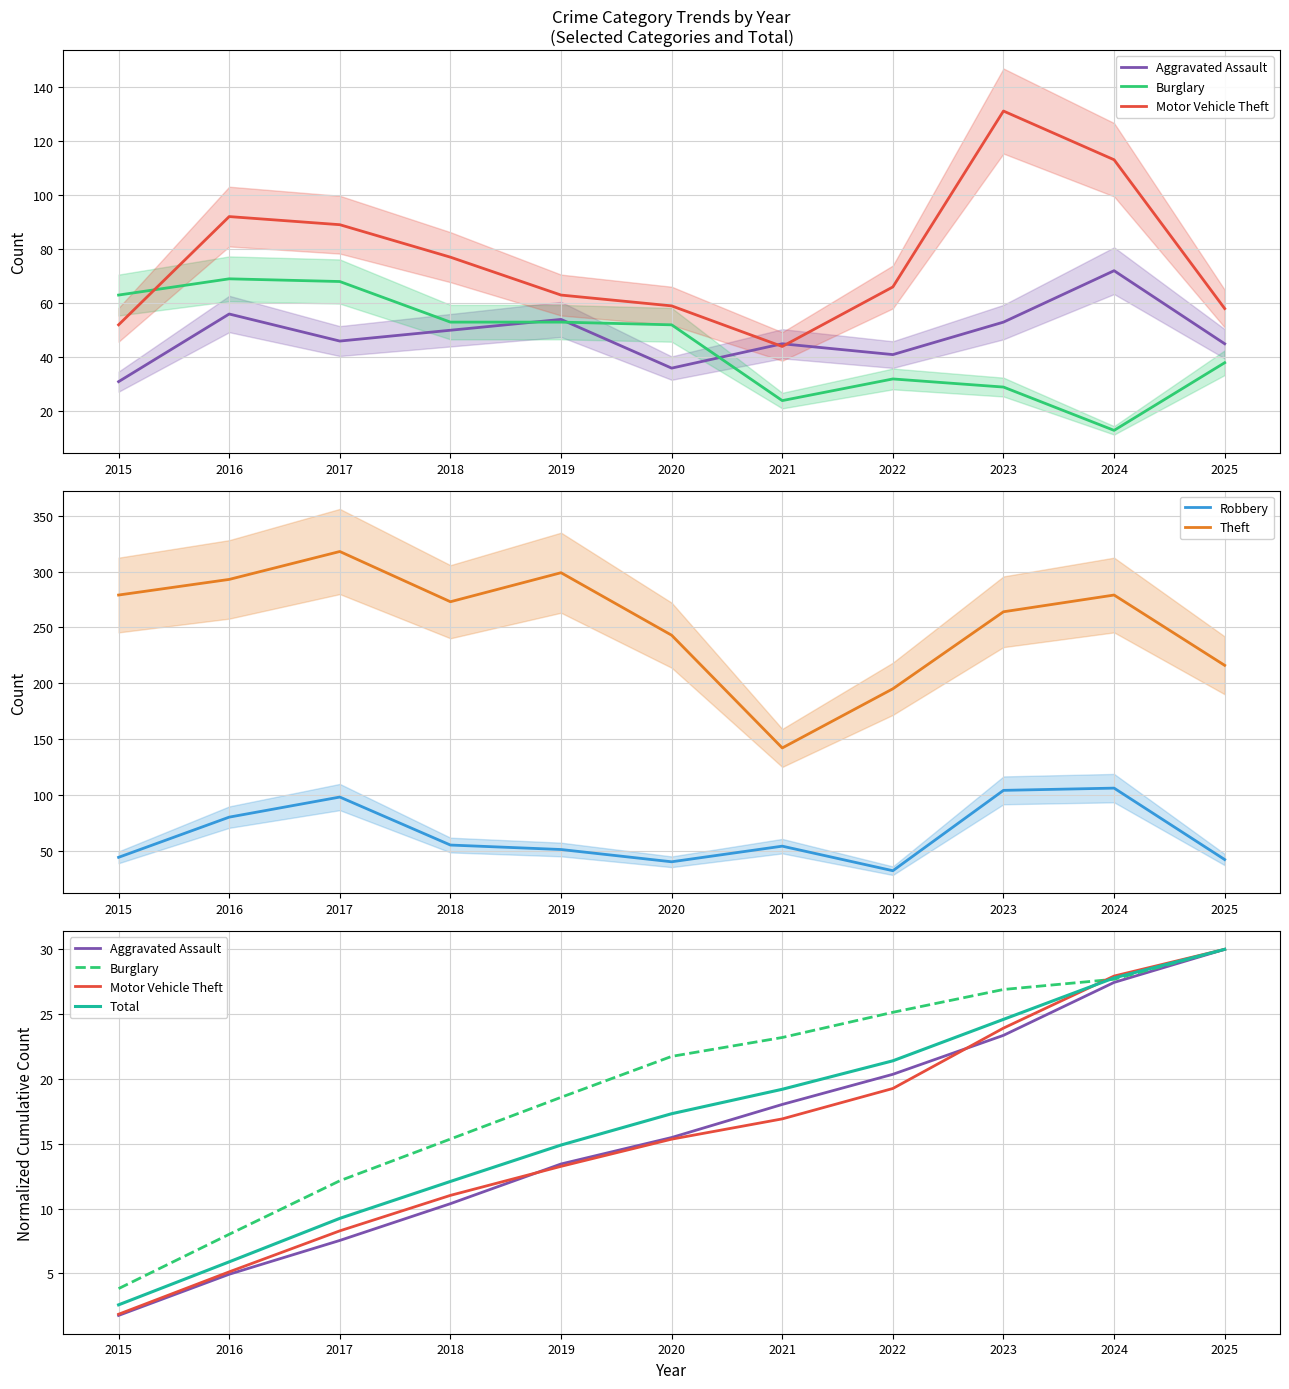

What is the value of the Theft point at the 1st from the left?

279.0